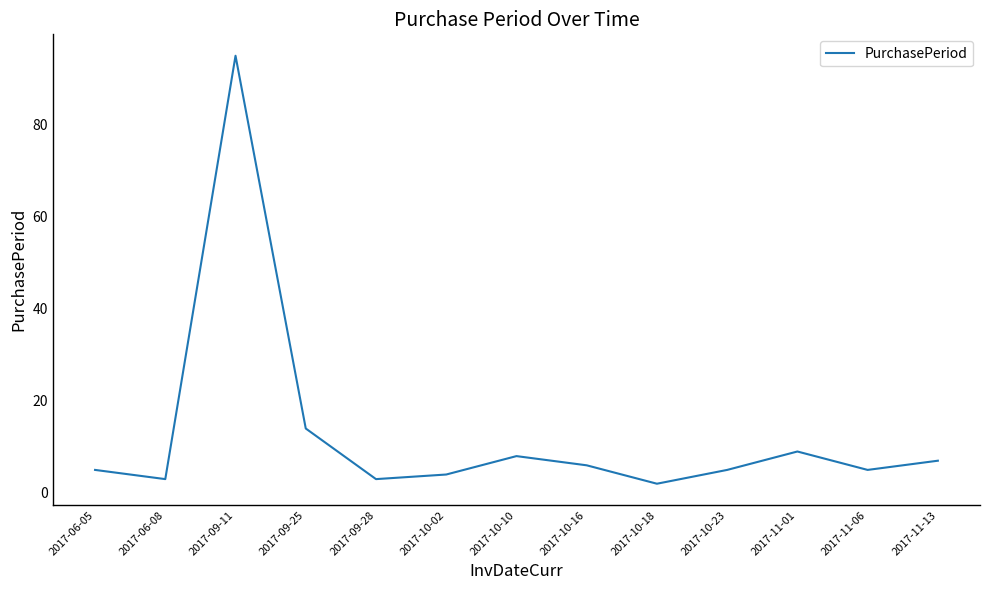

At which label is the value closest to 48?

2017-09-25